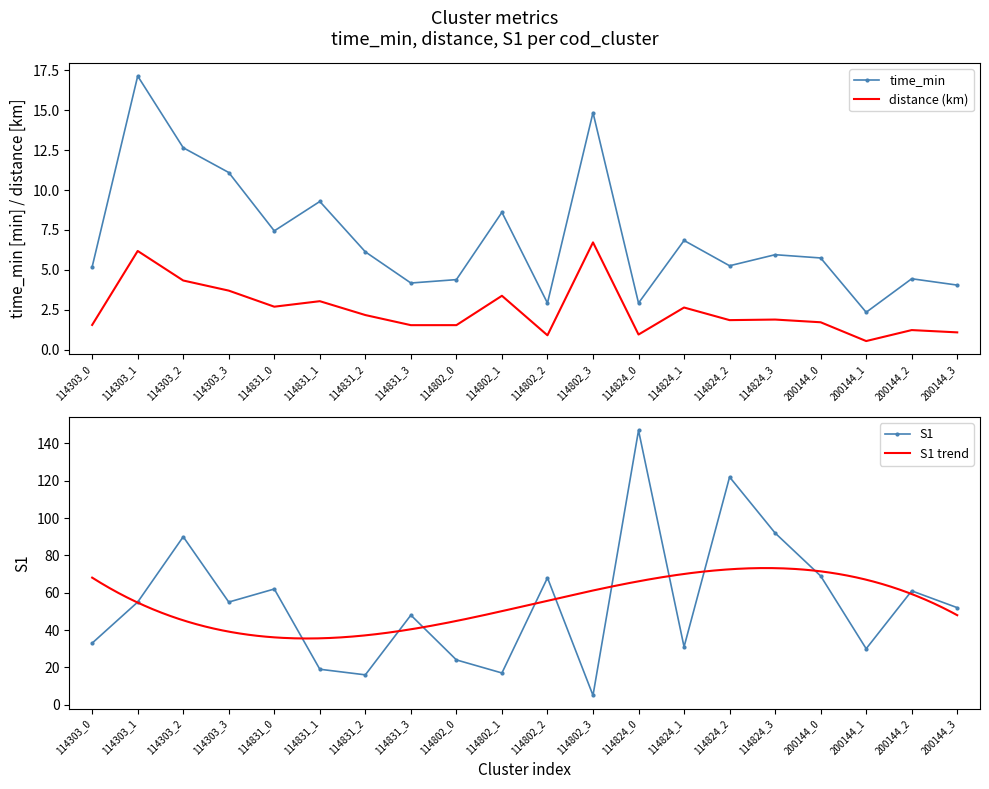

True or false: S1 and time_min intersect in this chart.

True